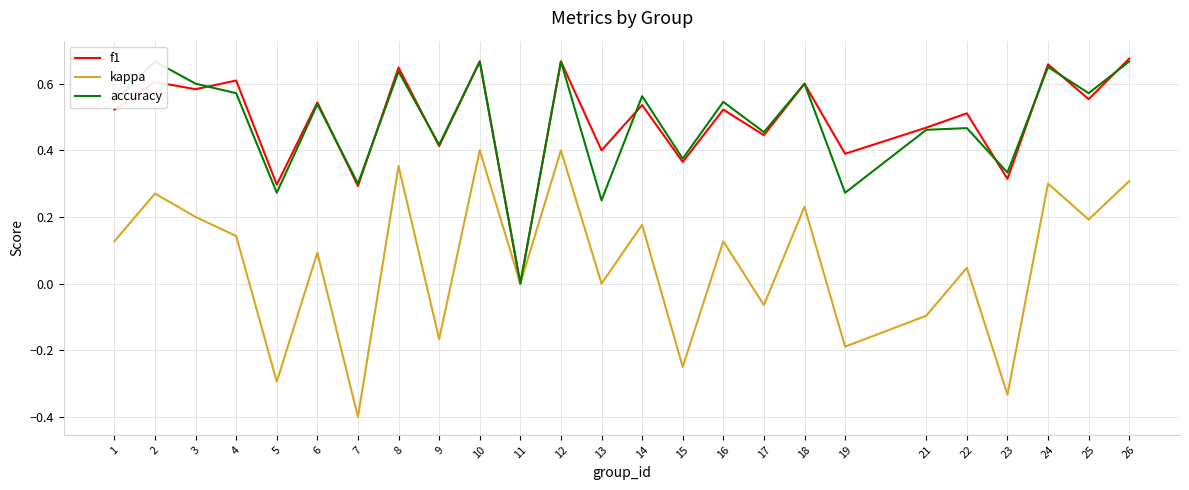

Rank the series by their maximum value, from lowest to highest.

kappa, accuracy, f1